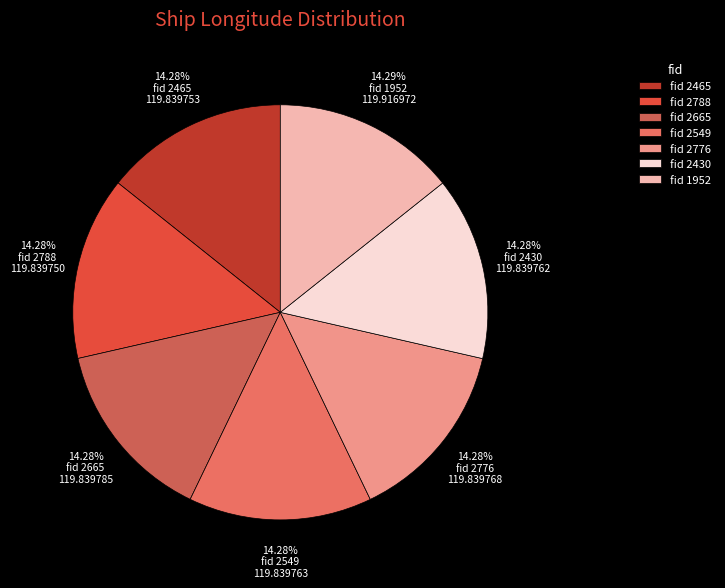

How many segments does this pie chart have?

7